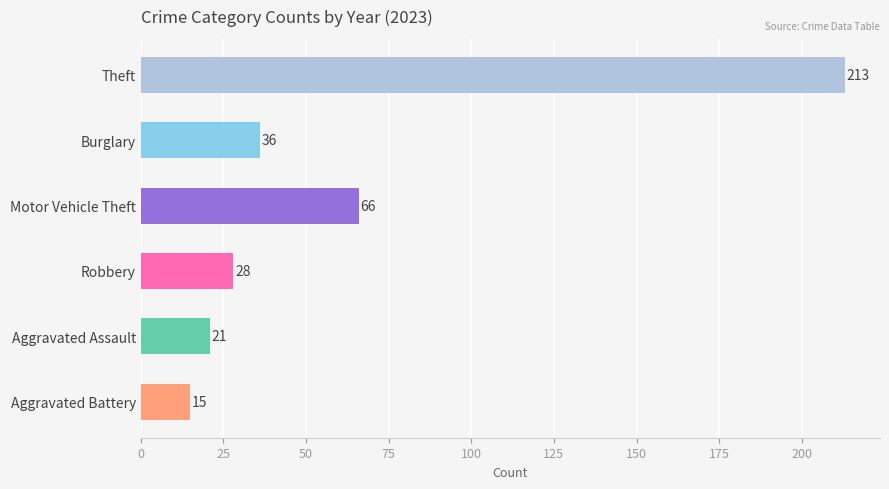

The value of Aggravated Assault at 2021 is 9. True or false?

False